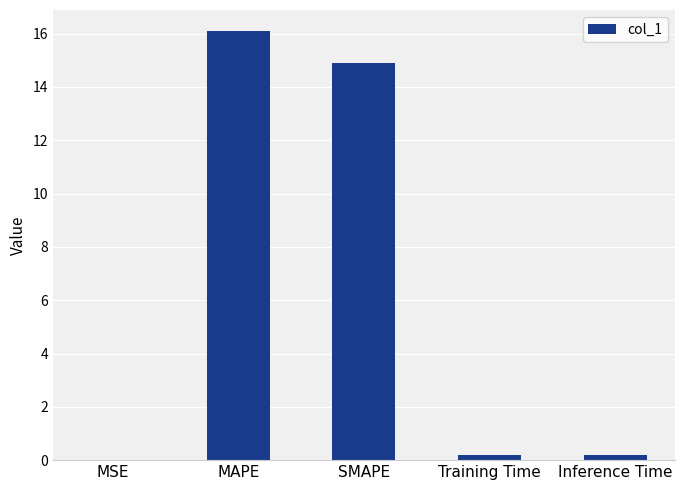

Is it true that the value at SMAPE is 22.7?

False